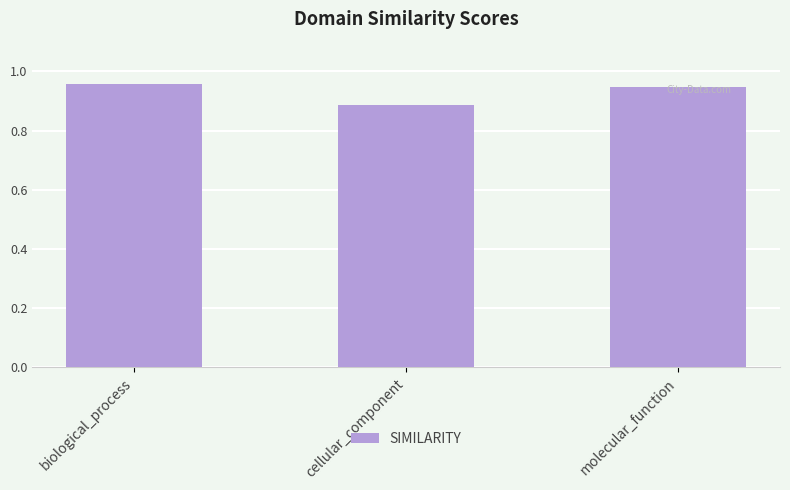

What is the label of the 3rd bar from the left?

molecular_function